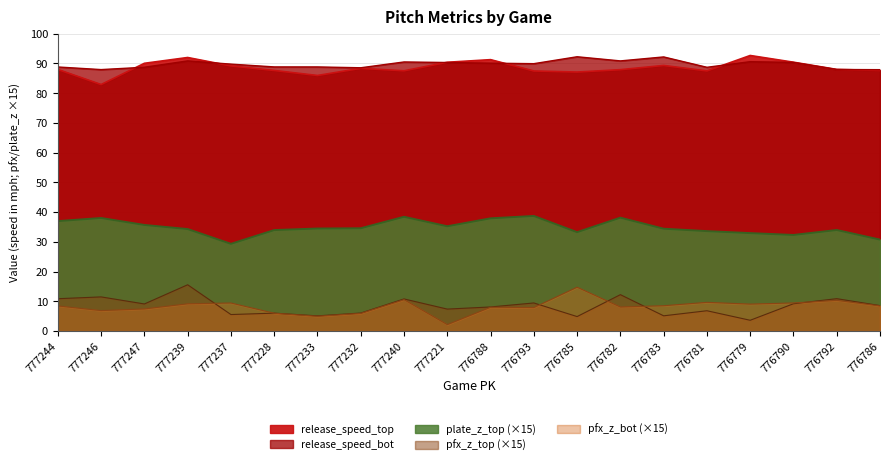

Rank the series by their maximum value, from lowest to highest.

pfx_z_bot, pfx_z_top, plate_z_top, release_speed_bot, release_speed_top